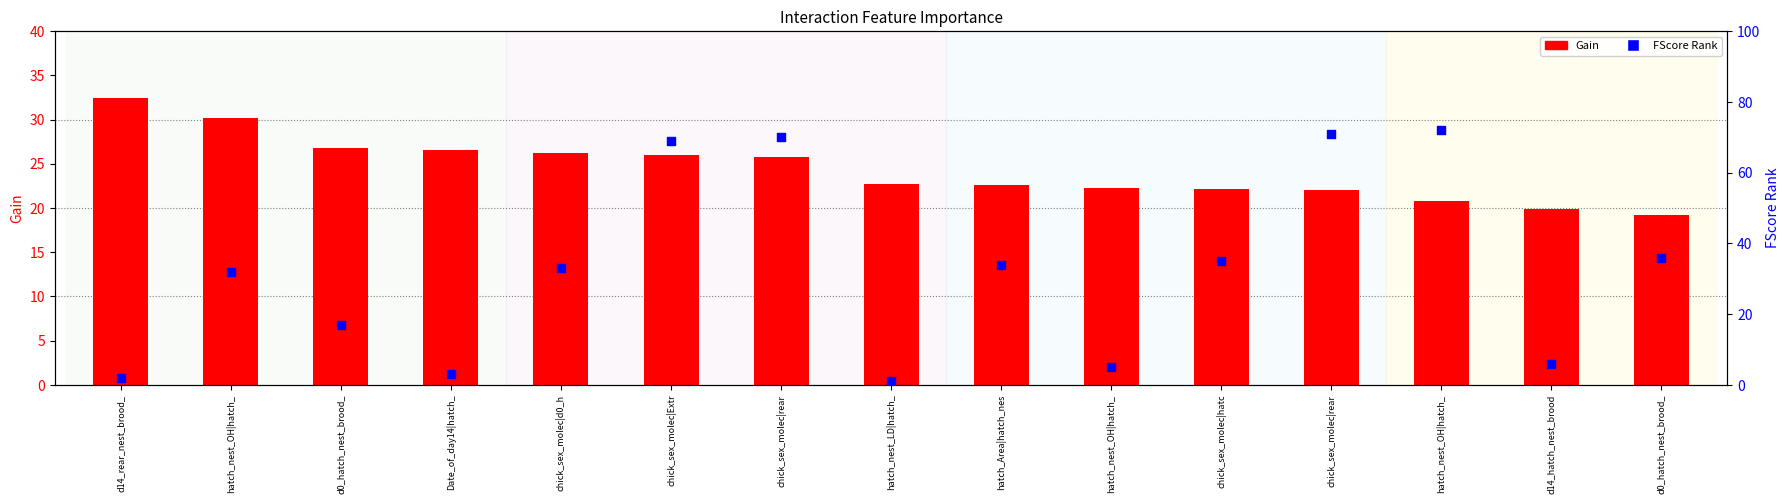

Which series has the widest spread of Y values?

FScore Rank